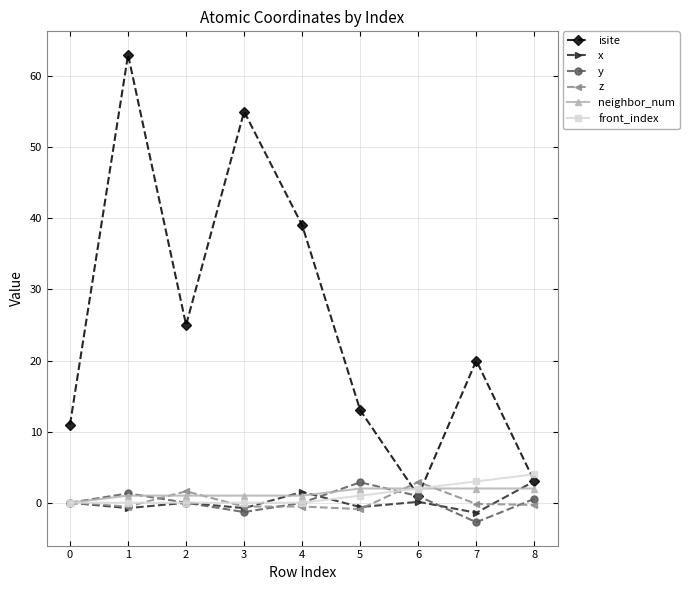

The value of neighbor_num at 0 is 0.0. True or false?

True